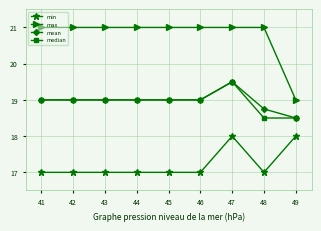

Rank the series at 48 from lowest to highest value.

min, median, mean, max